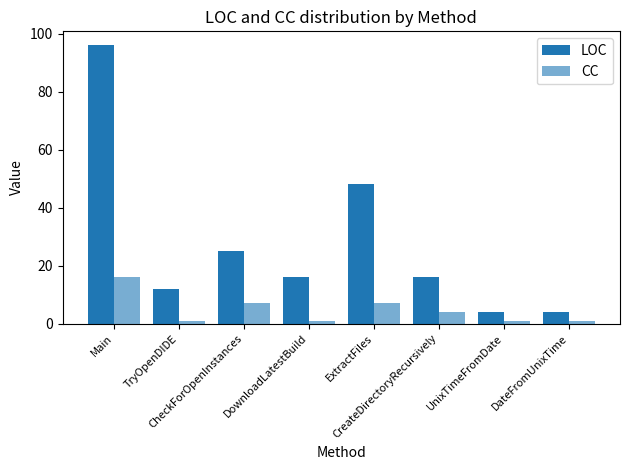

Does the chart contain any negative values?

No